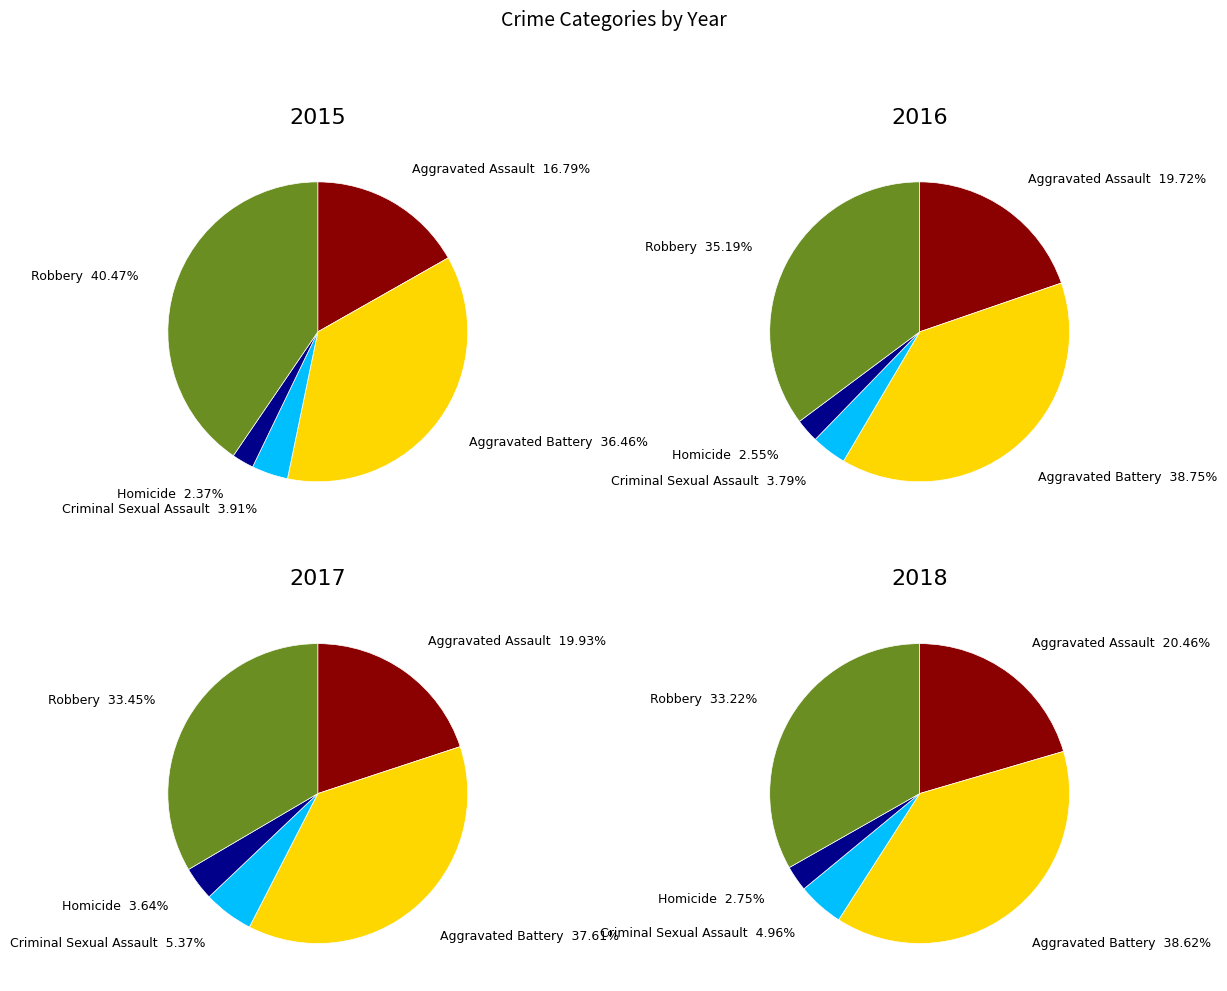

Does any single category account for the majority?

No